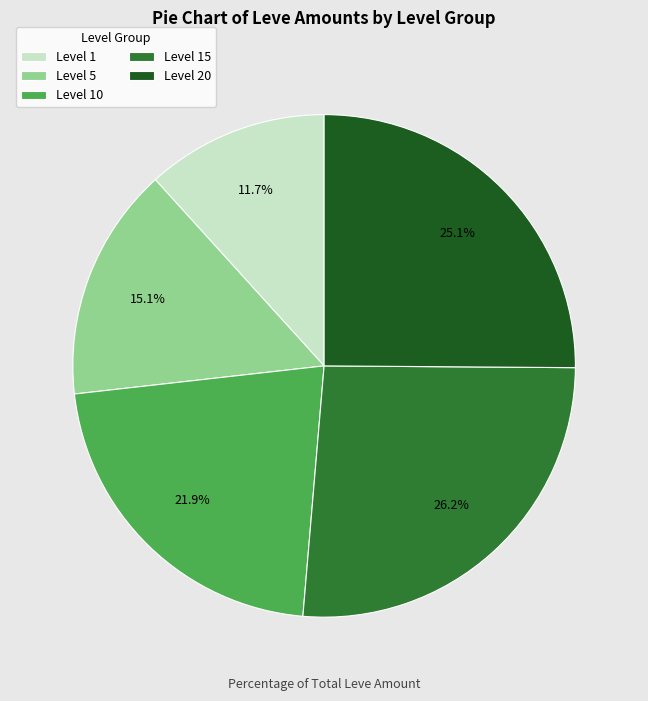

Which category has the smallest portion of the pie?

Level 1